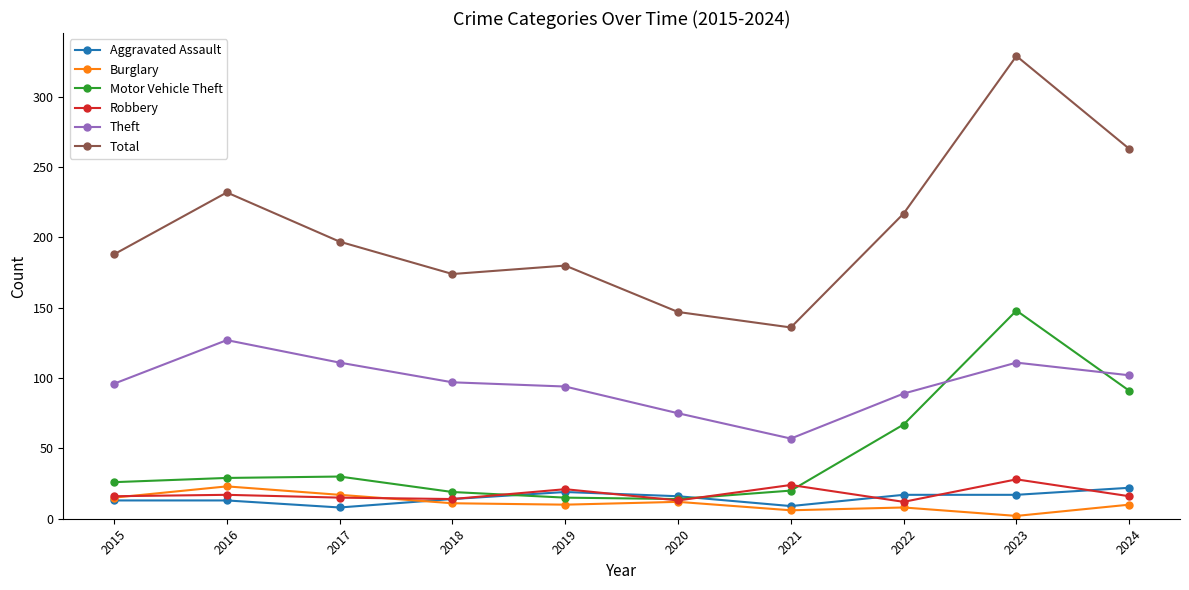

Between 2021 and 2022, which series saw the biggest shift?

Total